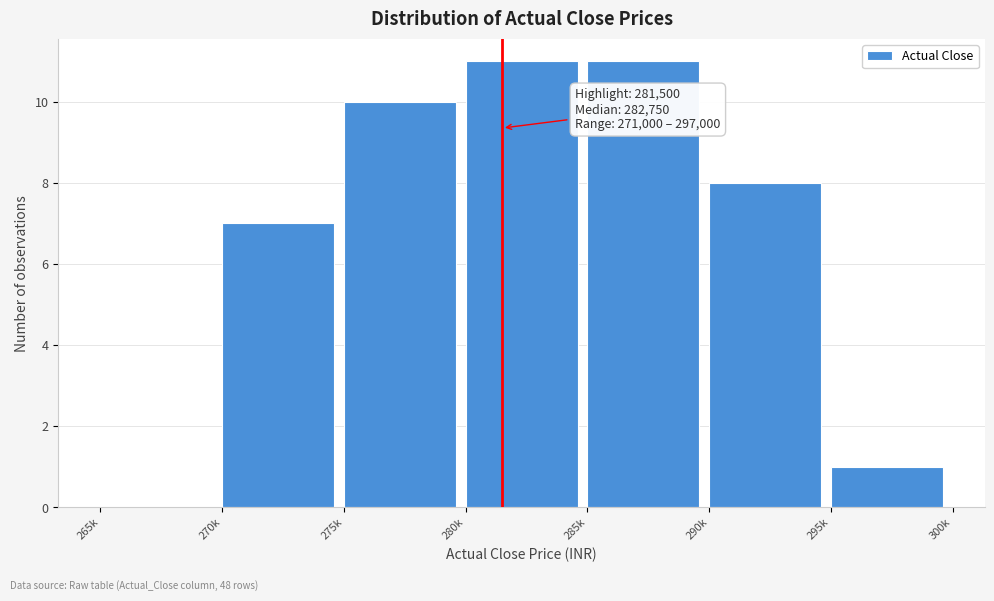

Reading right to left, what are all the values shown in this chart?

295k=1	290k=8	285k=11	280k=11	275k=10	270k=7	265k=0